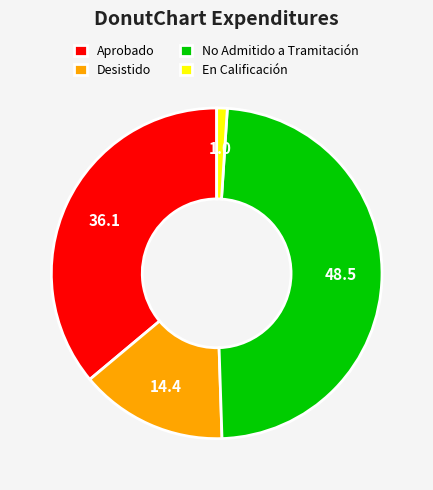

Which category has the biggest portion of the pie?

No Admitido a Tramitación